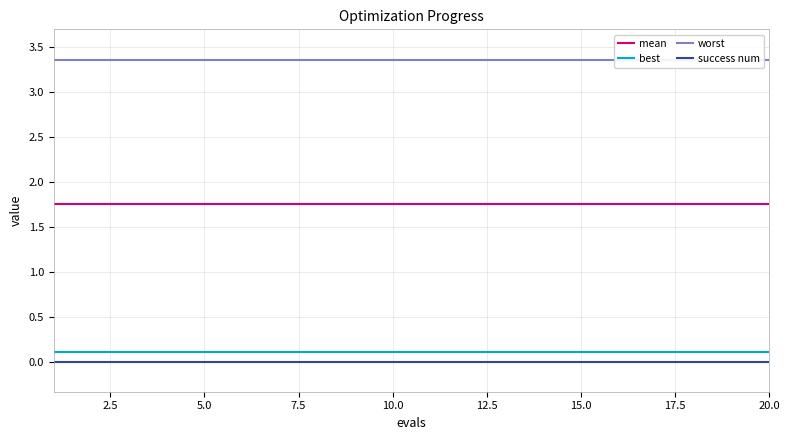

How many categories are shown in the chart?

20